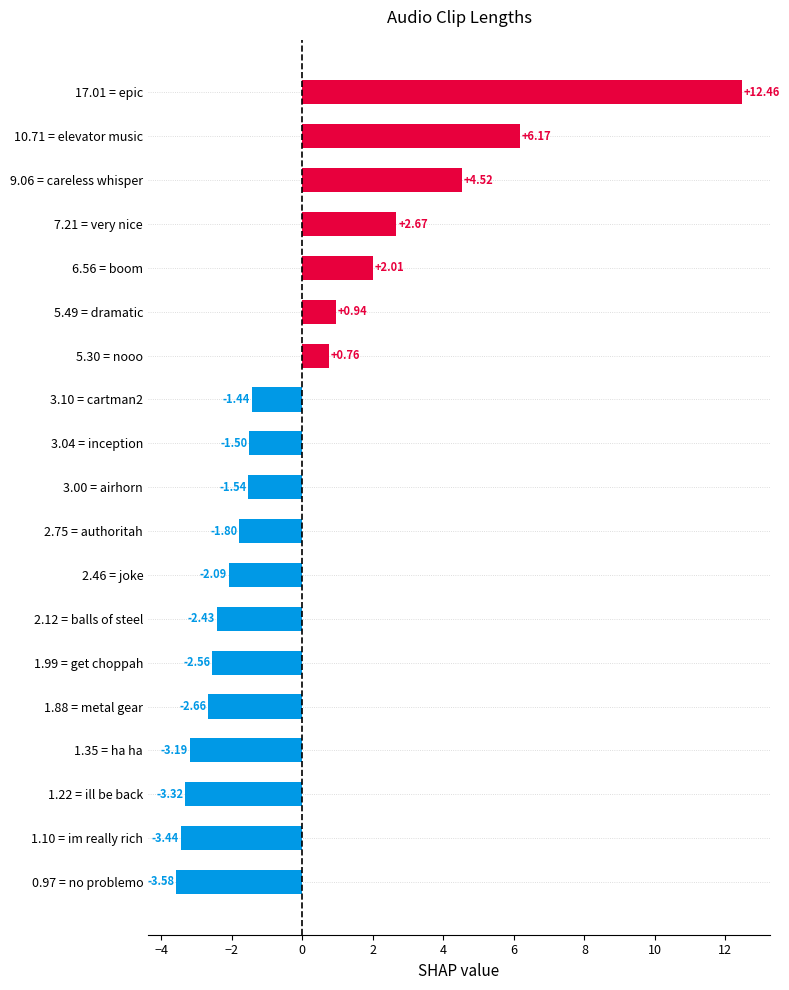

Are the bars horizontal?

Yes